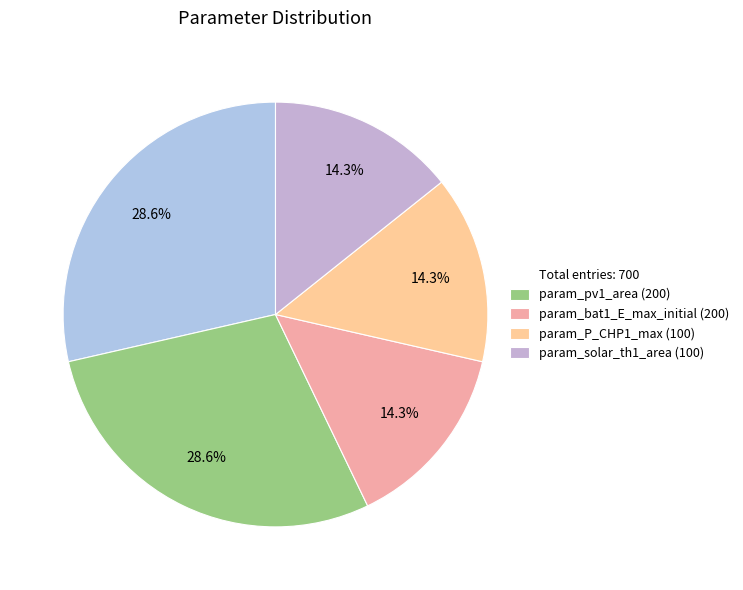

Count the number of slices in the pie.

5